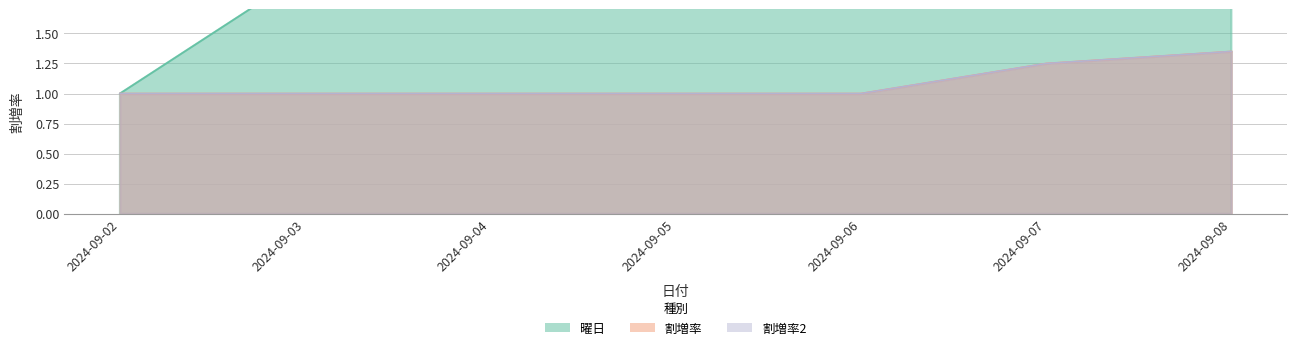

Is it true that 曜日 equals 5.0 at 2024-09-06?

True